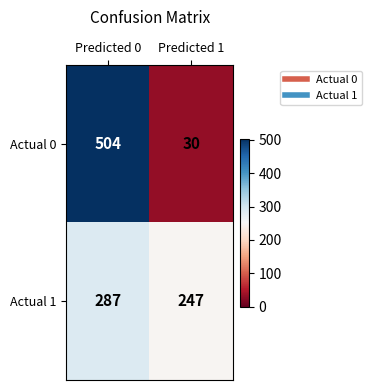

What is the average value of the Actual 1 series?

267